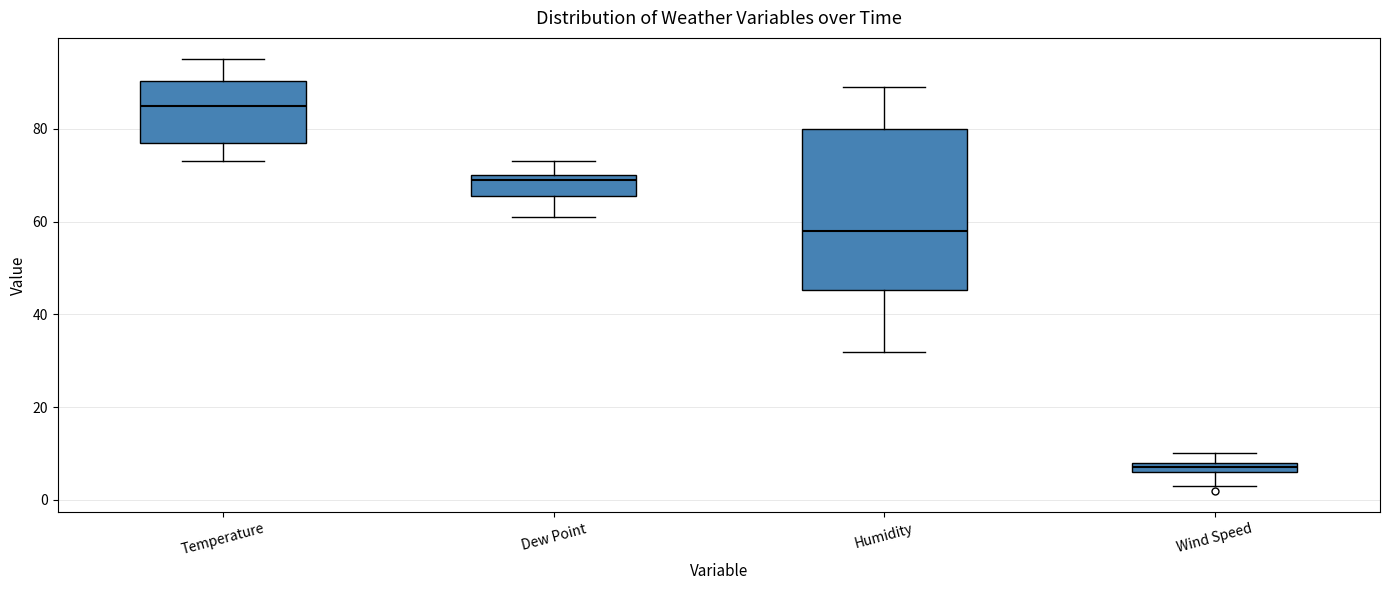

Which box has the lowest median line?

Wind Speed